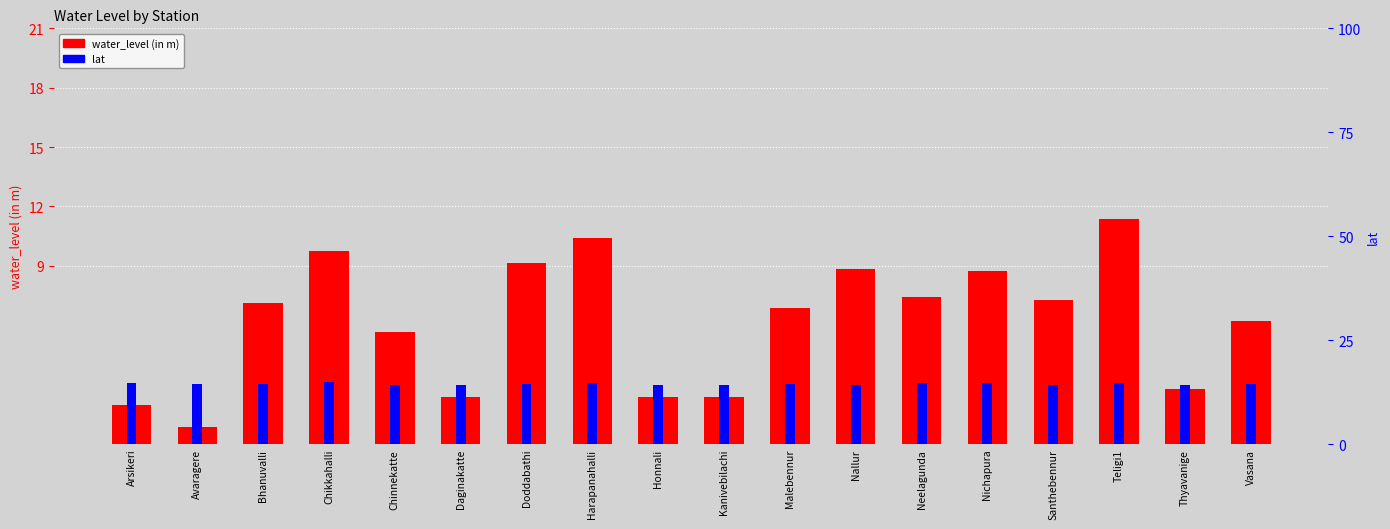

What position from the right is Chikkahalli?

15